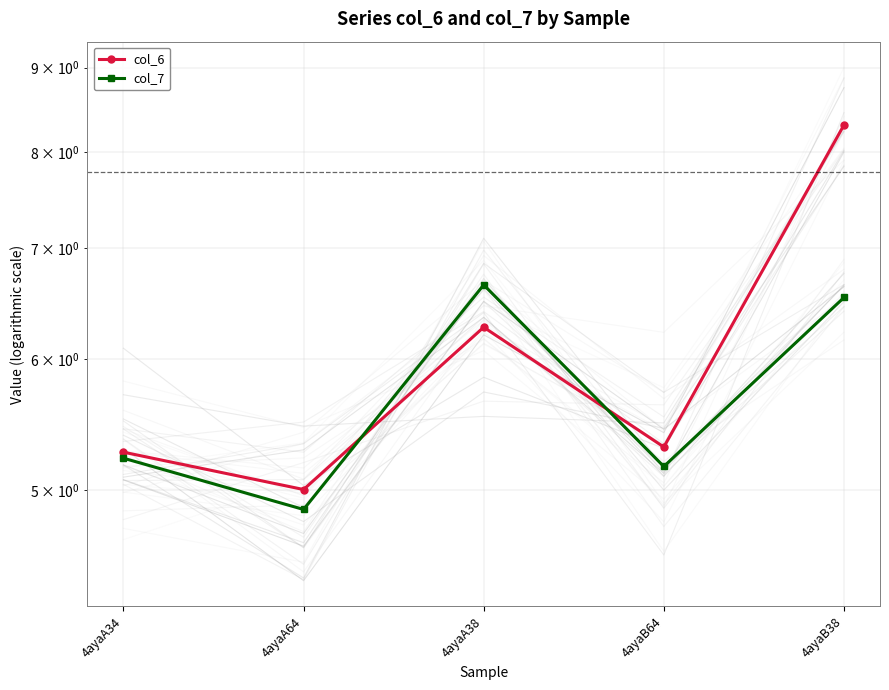

Which category has the highest value in the col_7 series?

4ayaA38